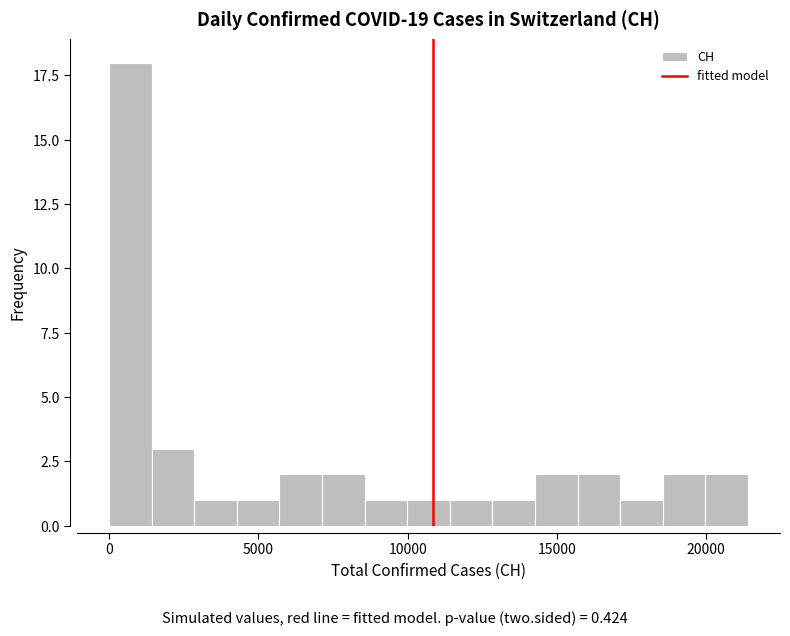

Read against the x-axis, roughly where is the centre of the tallest bar?

500